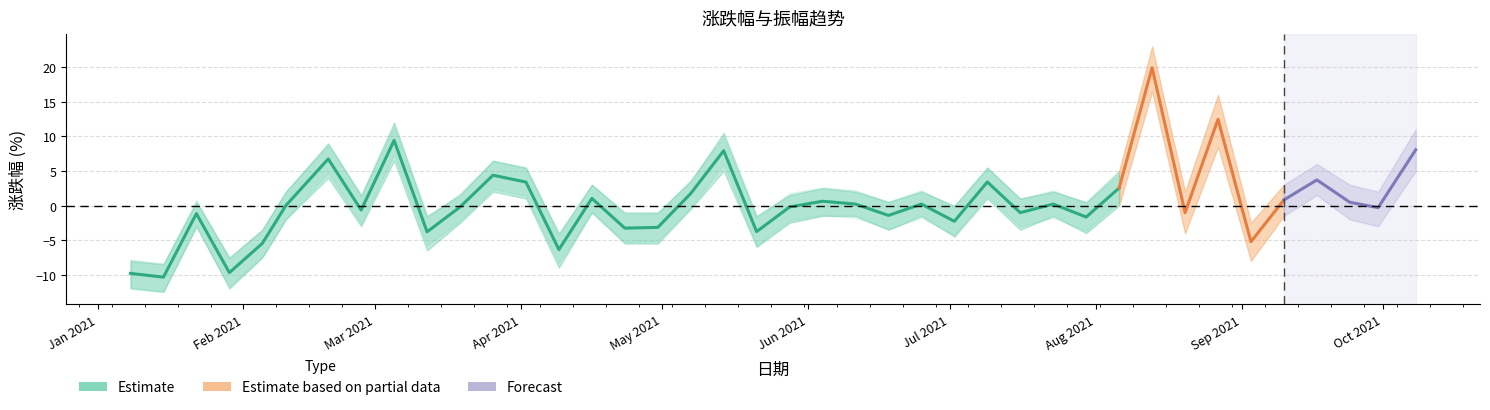

Reading left to right, what are all the values shown in this chart?

涨跌幅: -9.8	-10.3	-1.2	-9.7	-5.5	0.0	6.7	-0.7	9.4	-3.8	-0.2	4.4	3.4	-6.4	1.0	-3.3	-3.2	1.7	7.9	-3.8	-0.2	0.6	0.2	-1.4	0.2	-2.3	3.4	-1.0	0.2	-1.7	2.5	19.9	-1.0	12.5	-5.2	0.8	3.7	0.5	-0.3	8.1
振幅: 13.3	13.5	3.5	10.5	9.4	6.0	6.7	6.7	12.9	9.4	3.7	9.6	14.0	10.8	5.2	4.9	4.4	3.9	17.6	6.5	2.5	5.8	3.3	3.9	2.1	2.9	4.9	4.1	3.3	6.0	6.7	25.7	18.5	14.5	12.3	9.2	8.2	11.3	12.7	6.7